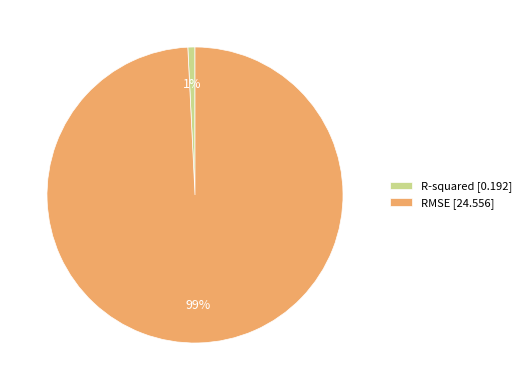

Which has a higher value, R-squared or RMSE?

RMSE